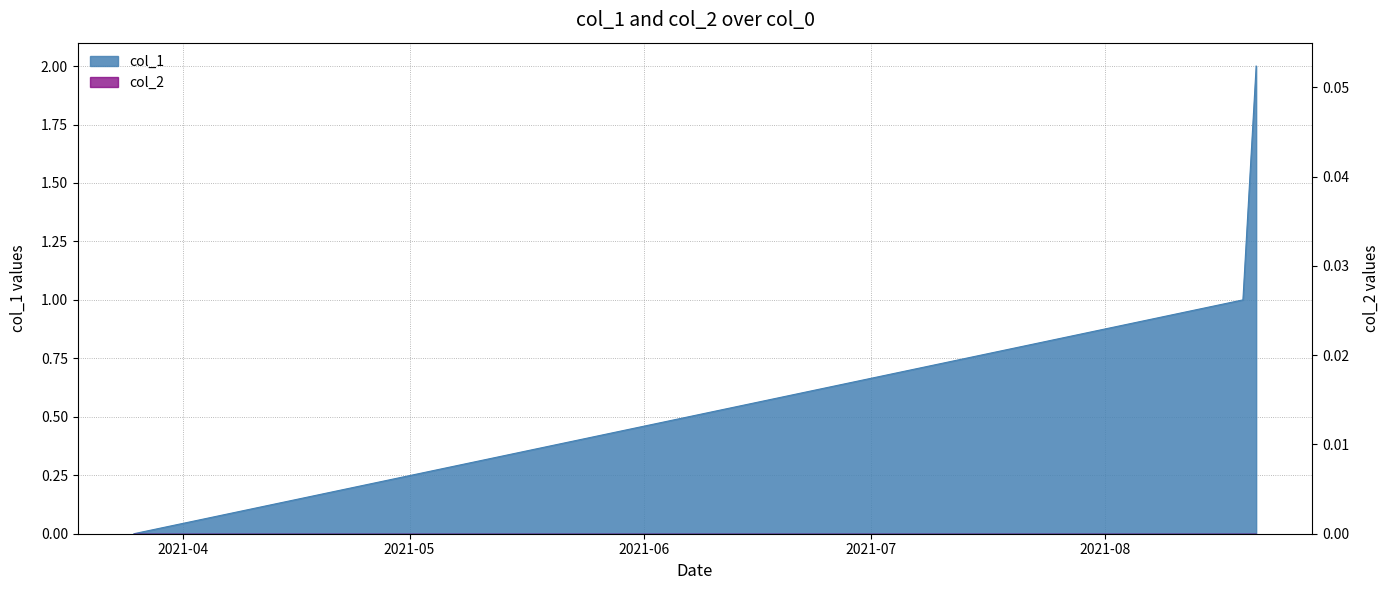

How many lines are shown in the chart?

1